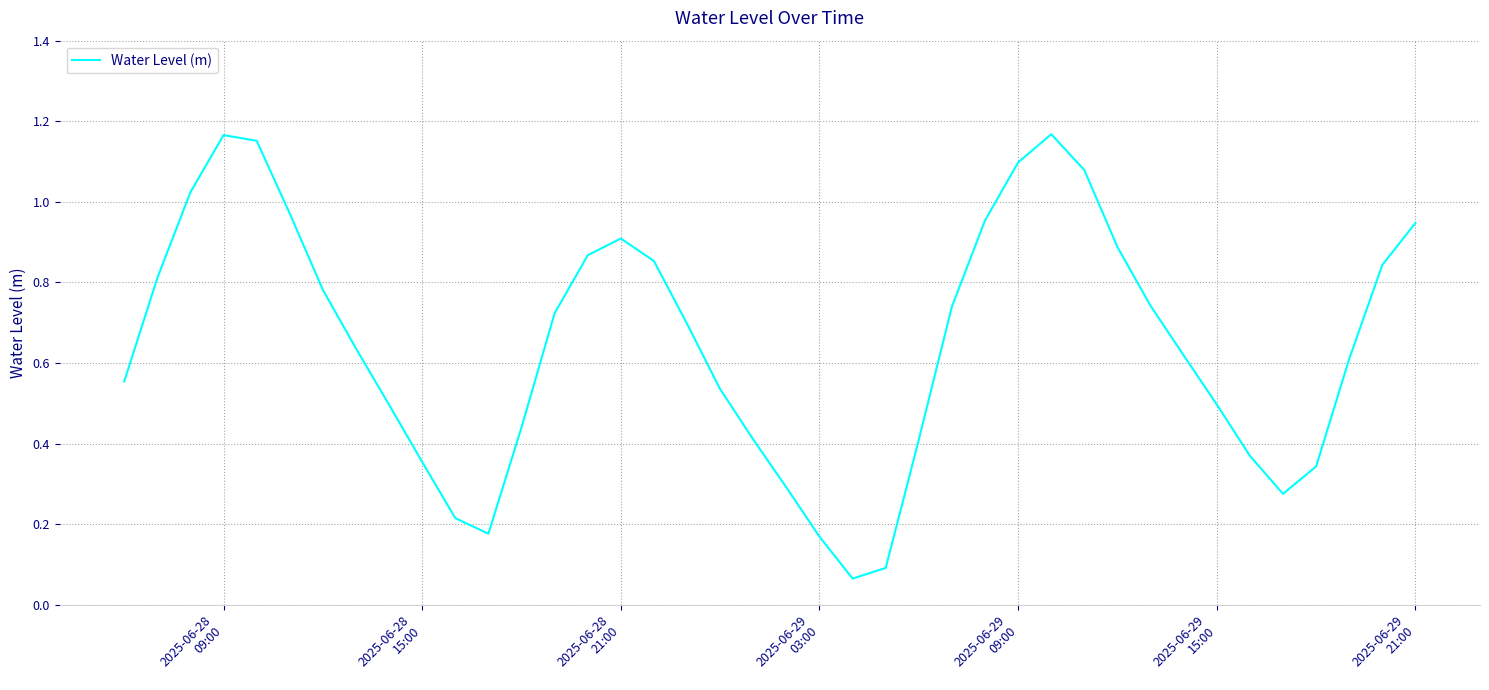

What is the maximum value shown in the chart?

1.2